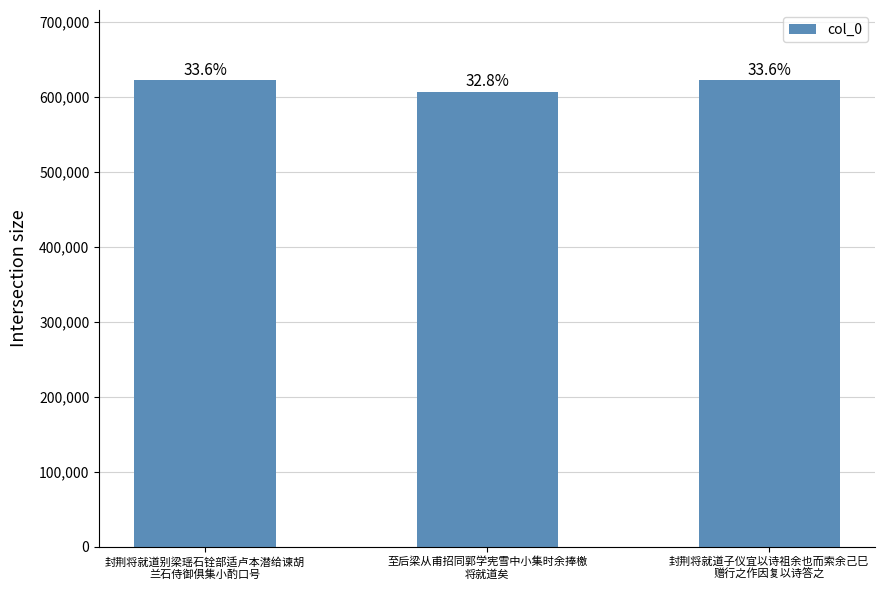

The value at 封荆将就道别梁瑶石铨部适卢本潜给谏胡
兰石侍御俱集小酌口号 is 622397. True or false?

True